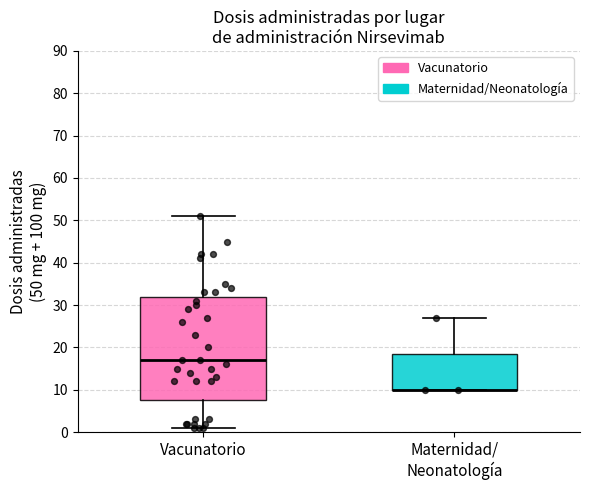

Reading left to right, read every box against the y-axis: the position of its median line, the range the box covers, and the ends of its whiskers. The values are not printed on the chart, so give them approximately, as read against the axis.

Vacunatorio: median 17, box 8 to 32, whiskers 1 to 51
Maternidad/ Neonatología: median 10 (drawn on the box's lower edge), box 10 to 19, whiskers 10 to 27